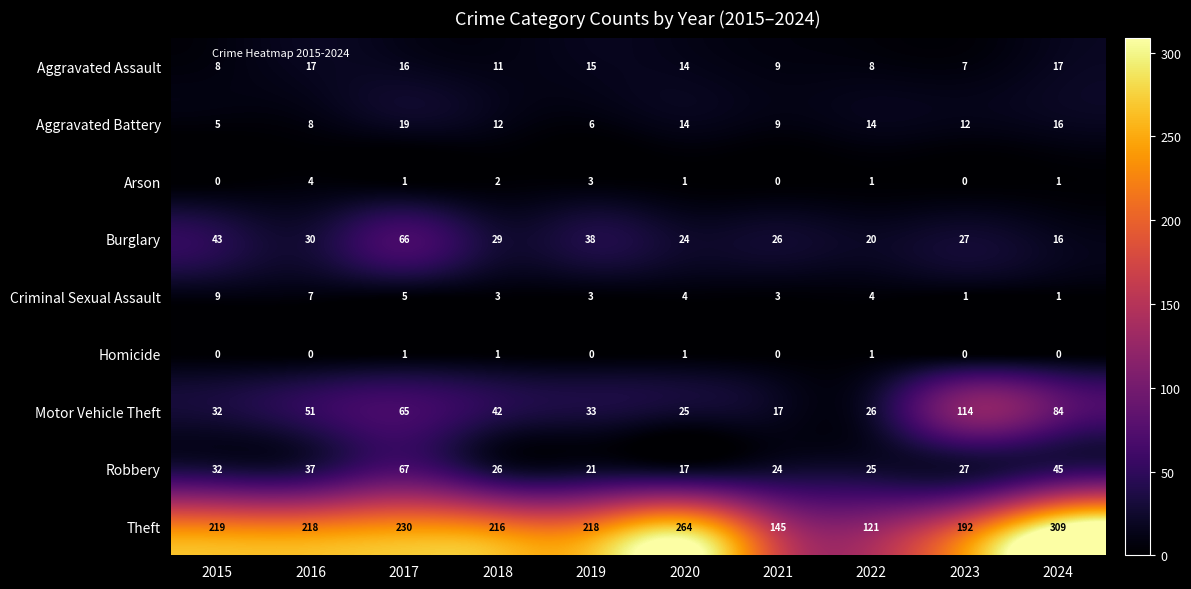

What is the sum of the Aggravated Assault values at 2018 and 2019?

26